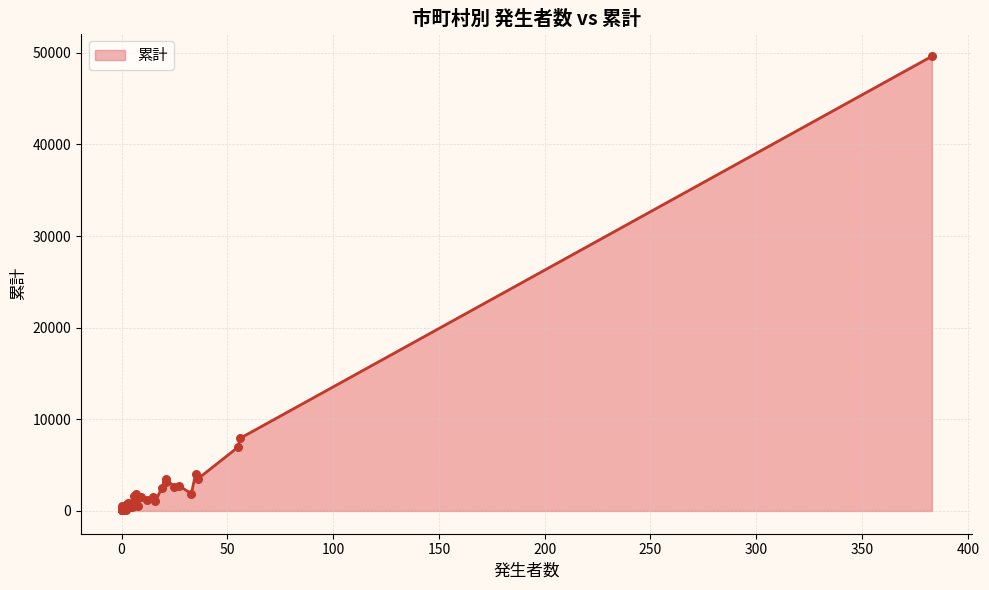

What is the ratio of the value at 富田林市 to the value at 豊中市?

0.3